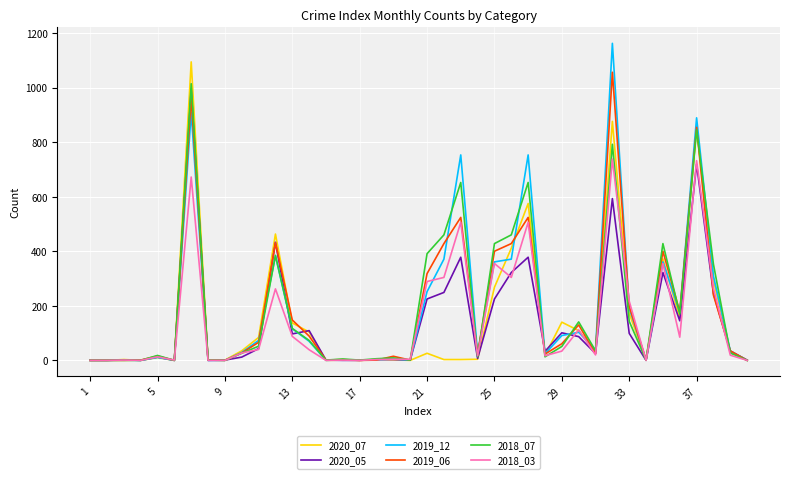

Which series has the largest range (max minus min)?

2019_12